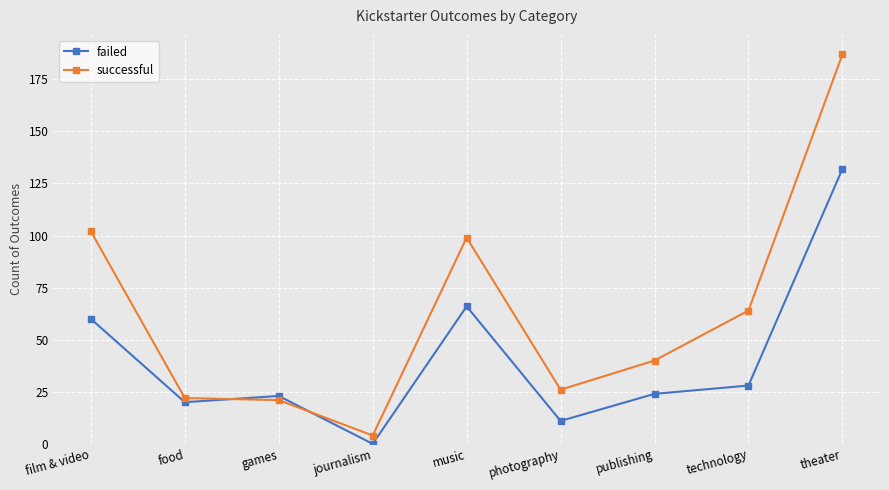

What is the average value of the failed series?

40